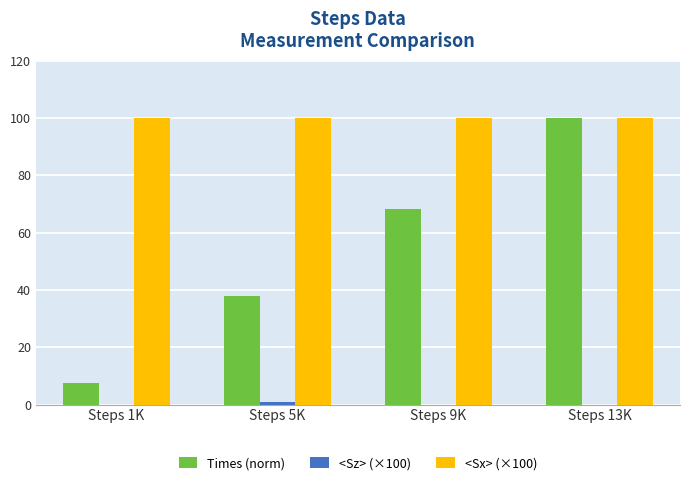

How many categories are shown in the chart?

4